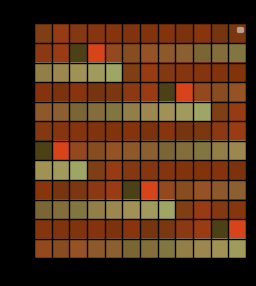

At how many categories does at least one series exceed 0?

12